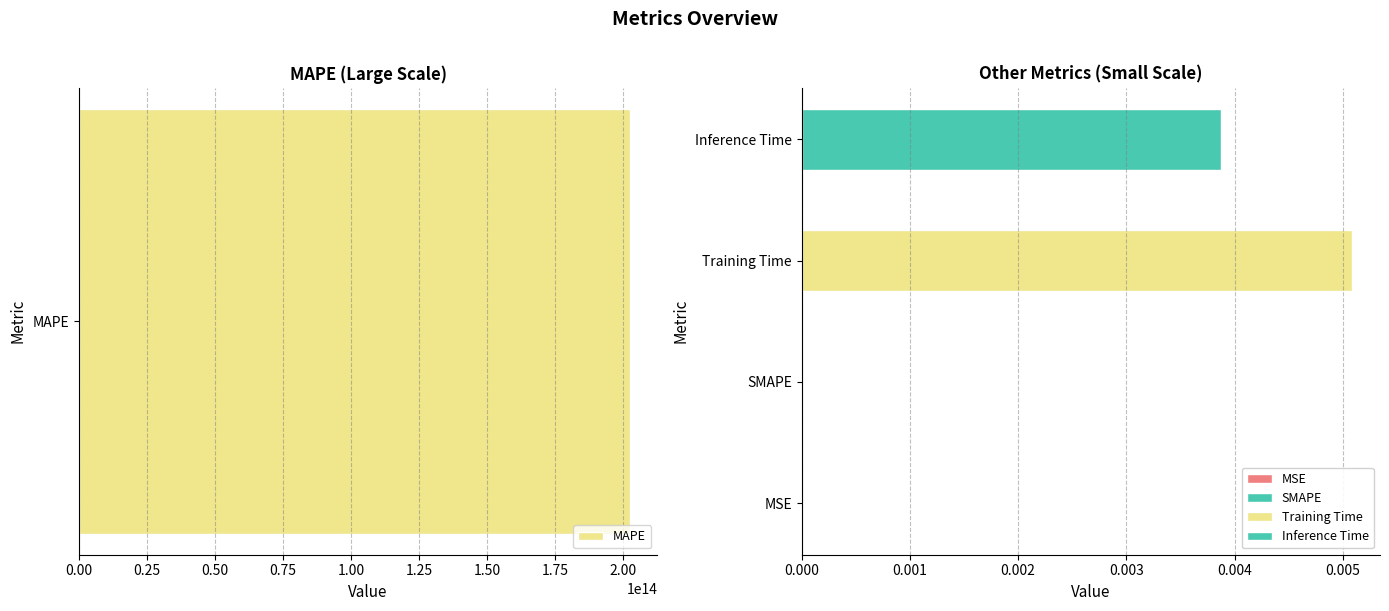

What is the difference between the maximum and second lowest values?

202561800762203.2